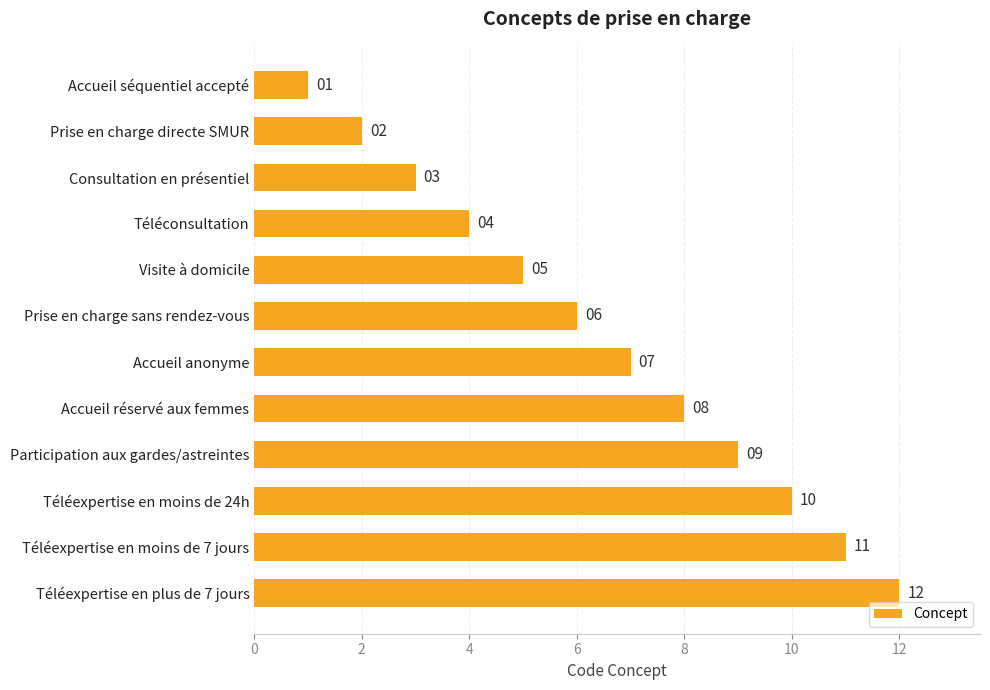

List the labels in order of value, largest first.

Téléexpertise en plus de 7 jours, Téléexpertise en moins de 7 jours, Téléexpertise en moins de 24h, Participation aux gardes/astreintes, Accueil réservé aux femmes, Accueil anonyme, Prise en charge sans rendez-vous, Visite à domicile, Téléconsultation, Consultation en présentiel, Prise en charge directe SMUR, Accueil séquentiel accepté